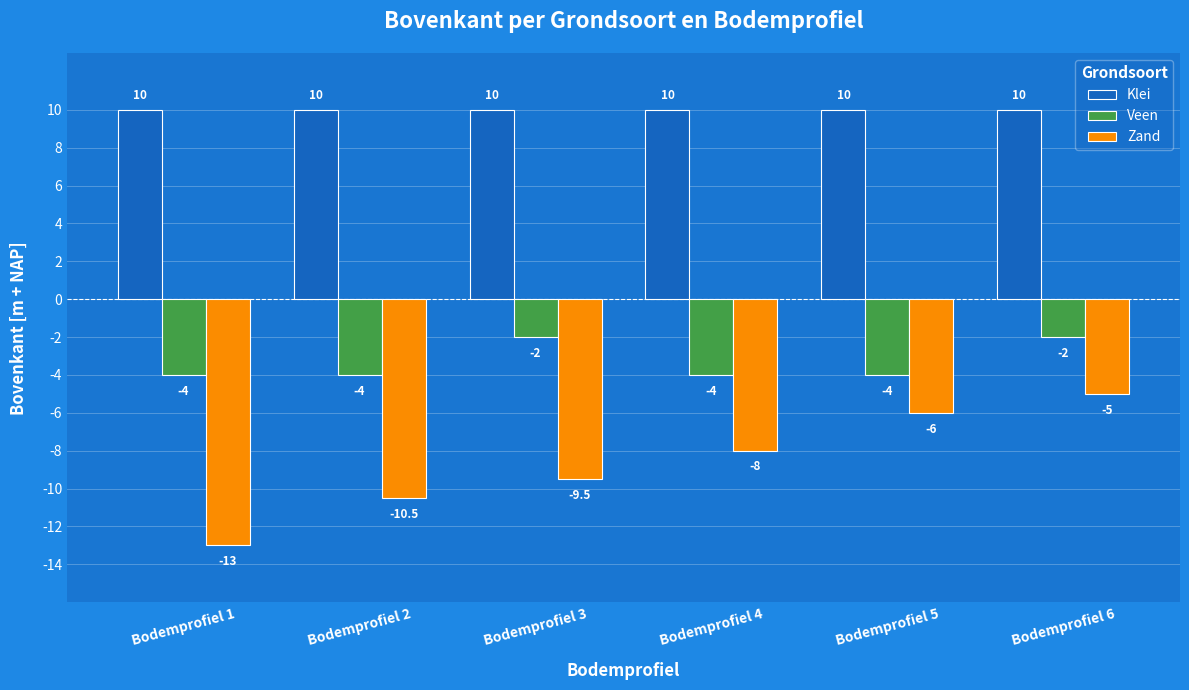

Rank the series at Bodemprofiel 4 from highest to lowest value.

Klei, Veen, Zand